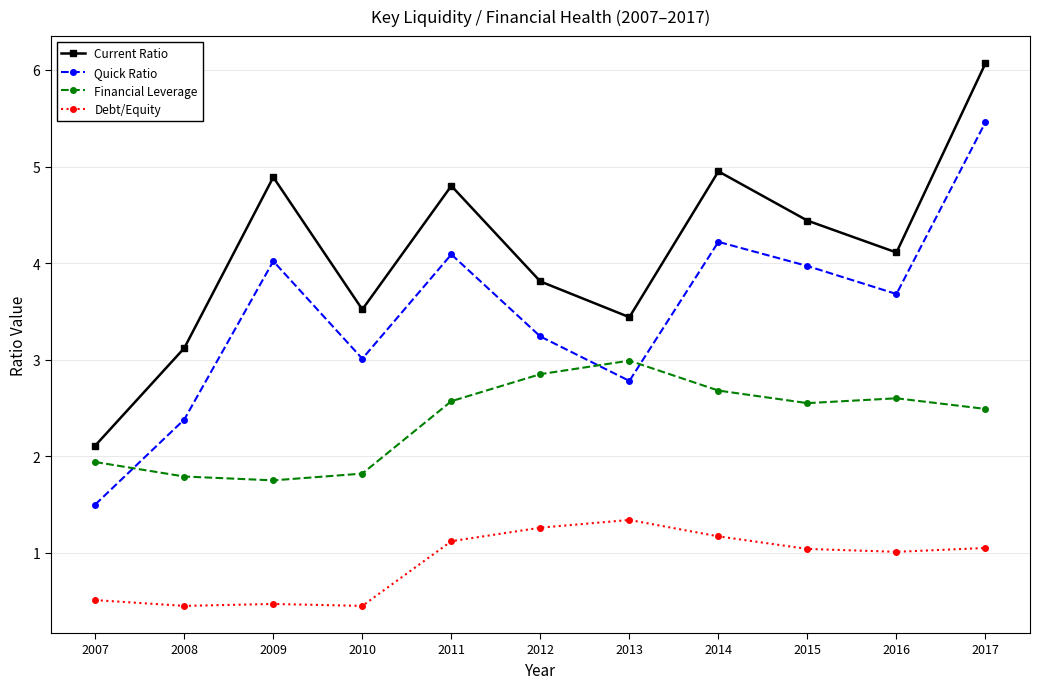

What is the difference between the highest and lowest values at 2013?

2.1